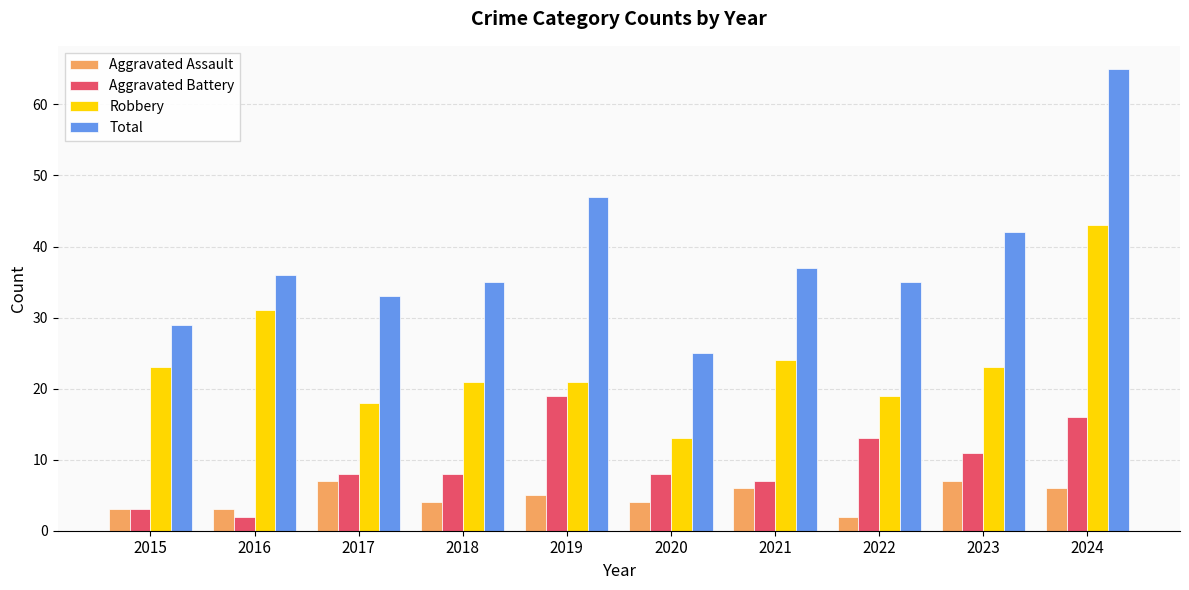

What value does the Aggravated Assault series have at 2018?

4